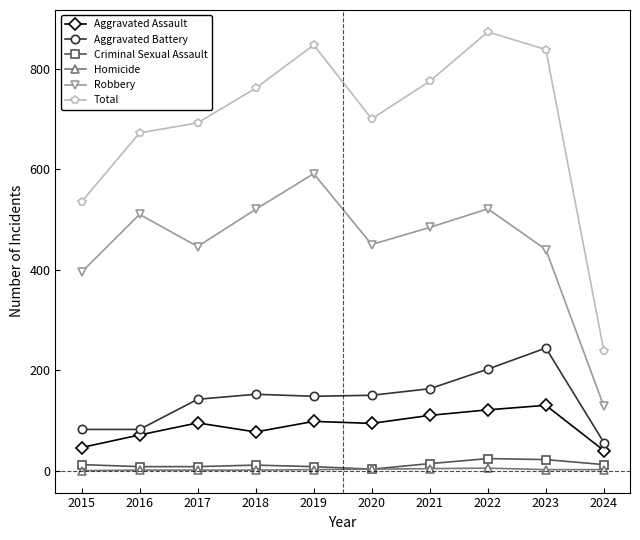

What is the total value across all series at 2023?

1676